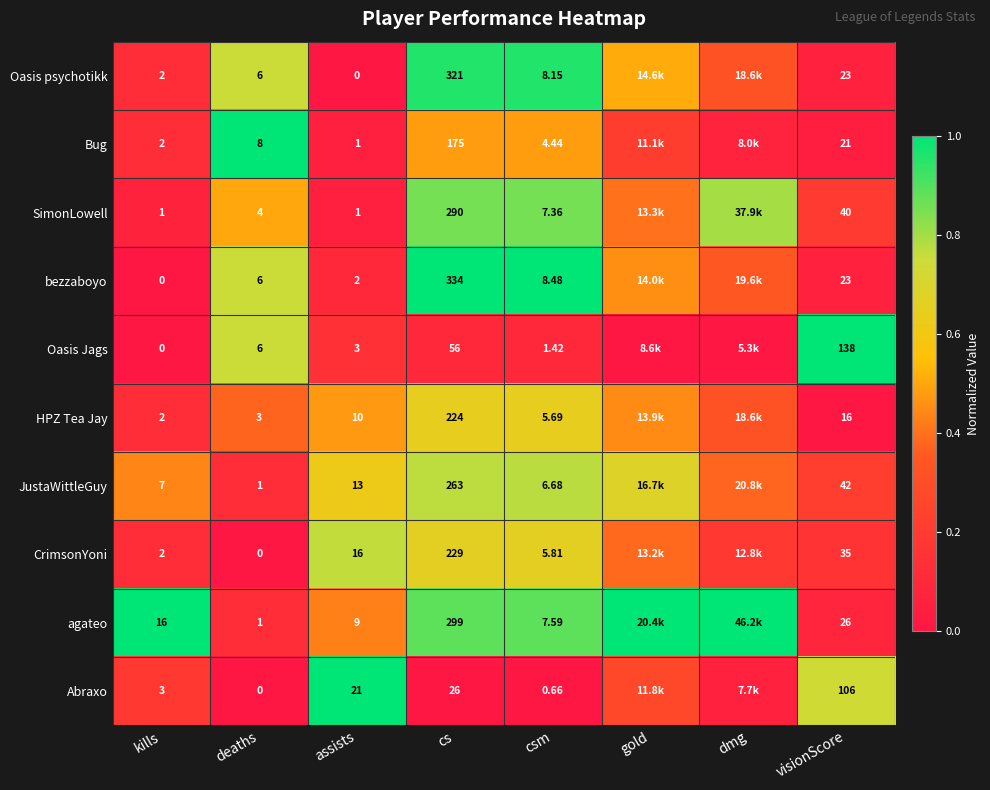

Which has a higher value, cs or visionScore?

cs